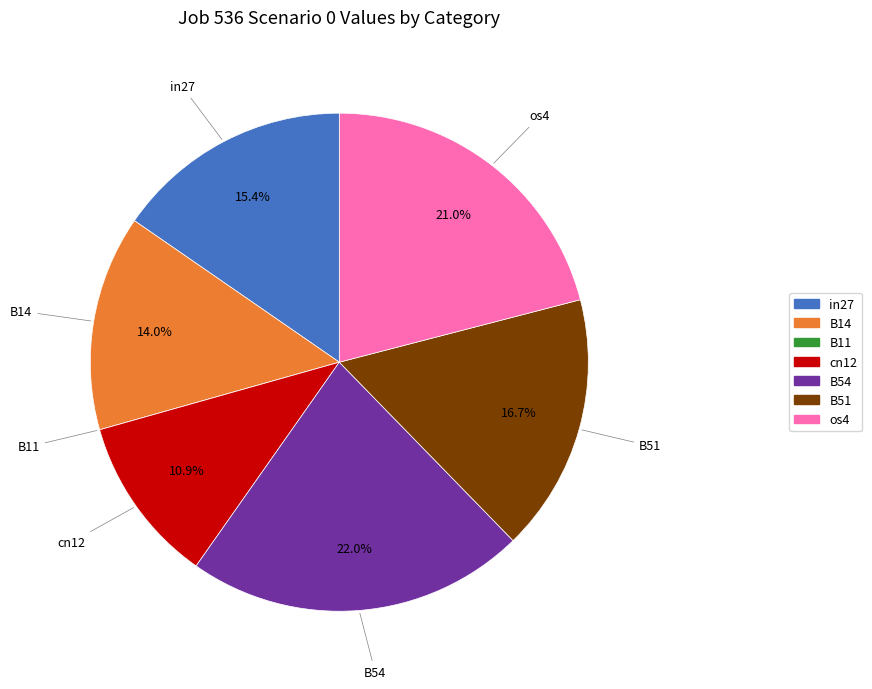

Does any single category account for the majority?

No